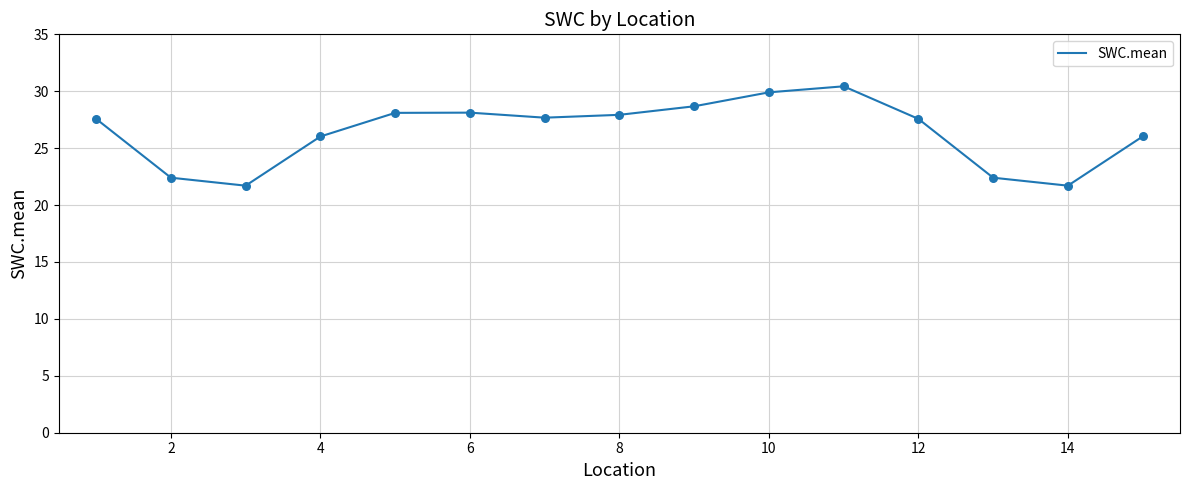

What is the difference between the maximum and minimum values?

8.7